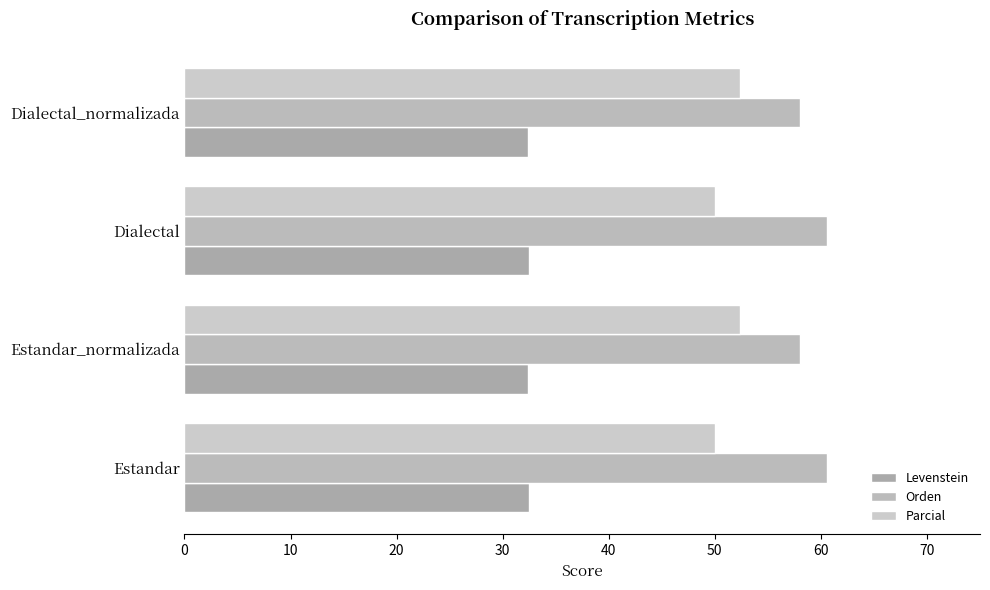

Count the number of data series in this chart.

3